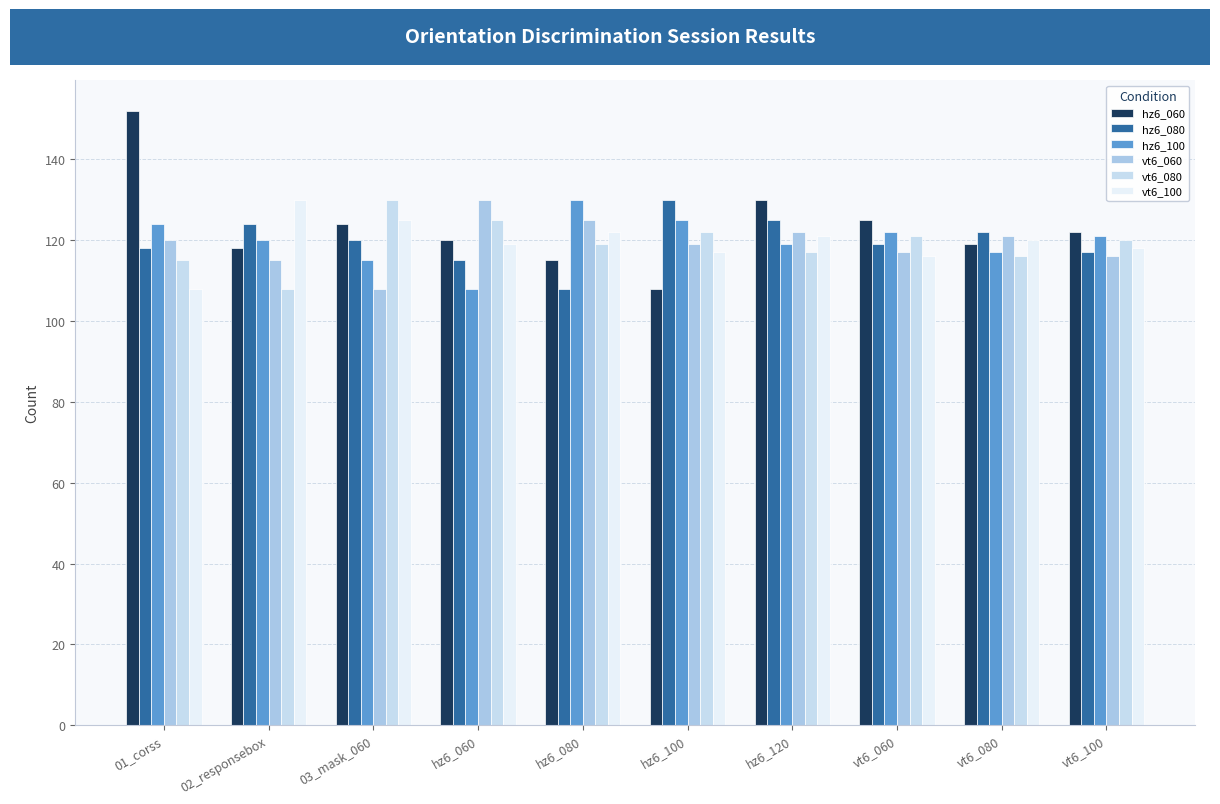

At which category is the sum across all series the highest?

01_corss